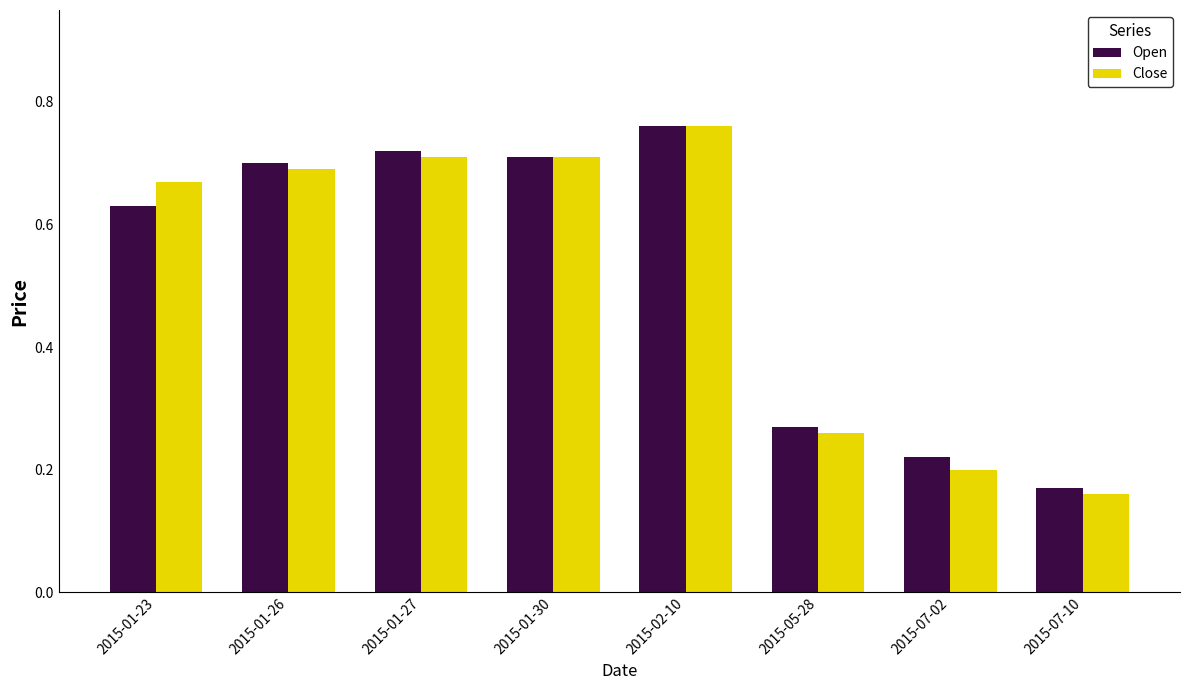

At which label is Close closest to 0?

2015-07-10